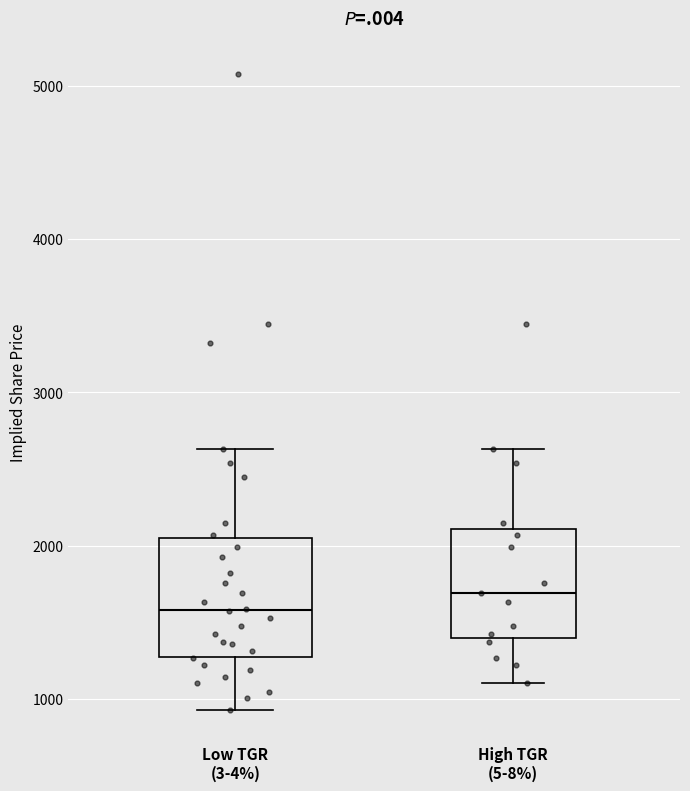

Reading left to right, transcribe this box plot: for each box, give where its median line is, the range the box spans, and where its two whiskers end, as read against the y-axis. The values are not printed on the chart, so give them approximately, as read against the axis.

Low TGR (3-4%): median 1600, box 1300 to 2000, whiskers 900 to 2600
High TGR (5-8%): median 1700, box 1400 to 2100, whiskers 1100 to 2600